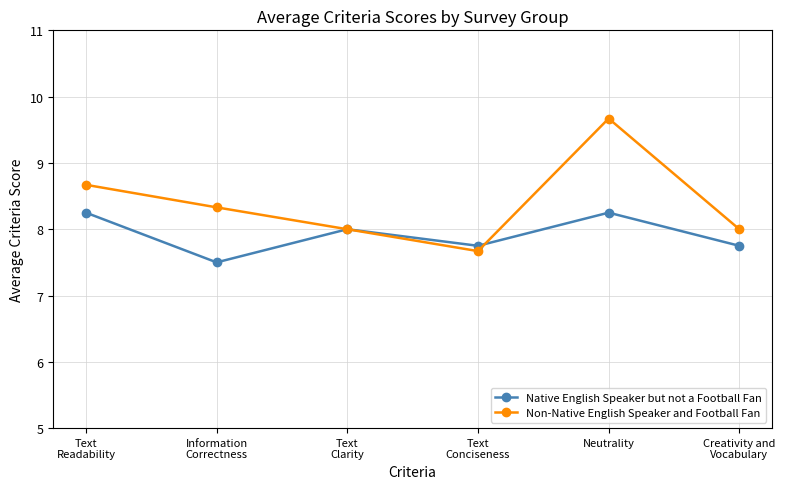

Is the value of Non-Native English Speaker and Football Fan at Text
Readability greater than the value of Native English Speaker but not a Football Fan at Information
Correctness?

Yes